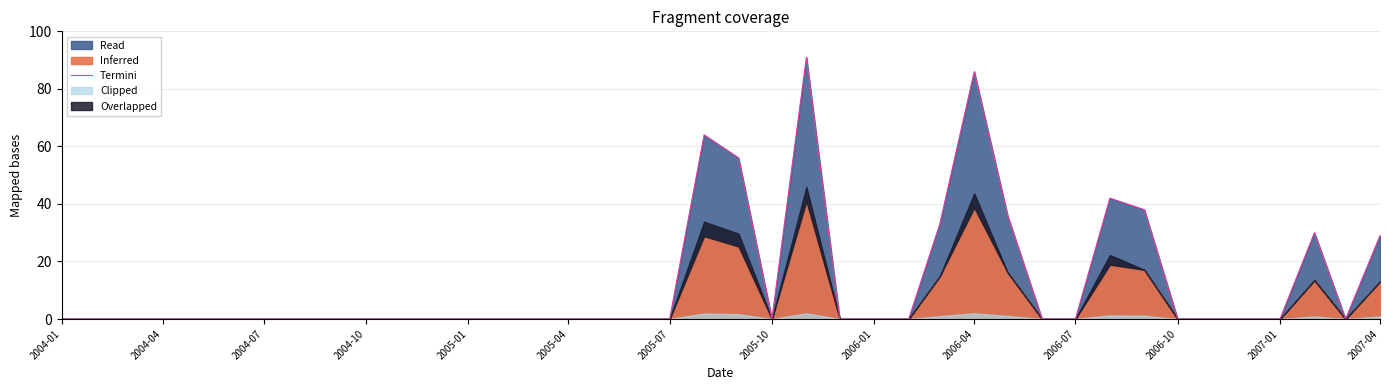

The value of Termini at 2006-07 is 0. True or false?

True